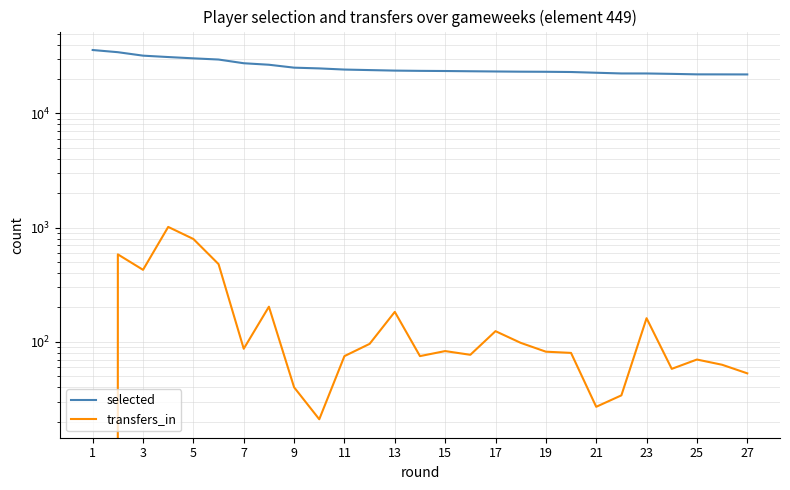

Does the chart display data point markers on the line(s)?

No